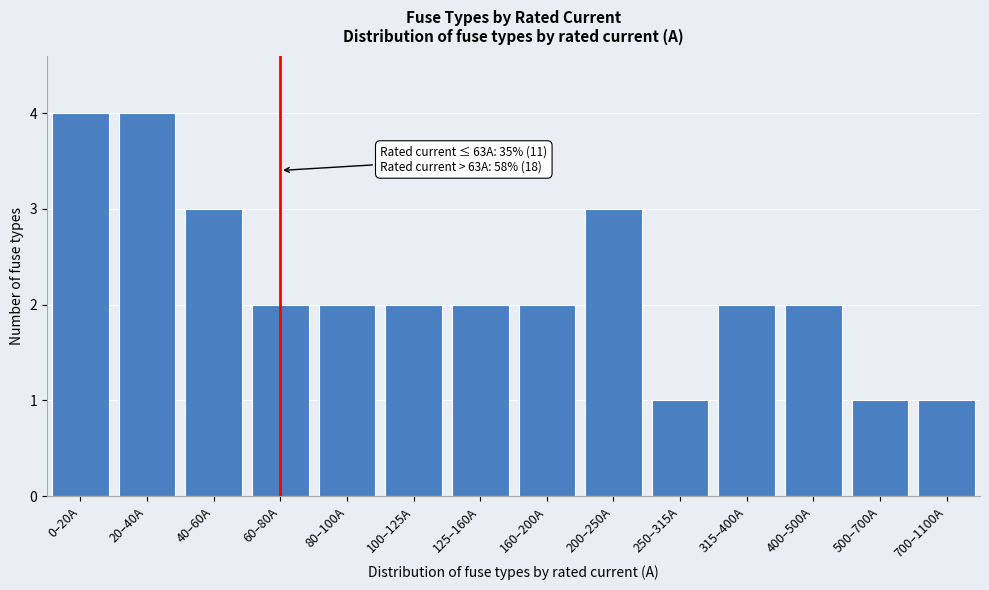

Reading left to right, list all the values displayed in this chart.

0–20A=4	20–40A=4	40–60A=3	60–80A=2	80–100A=2	100–125A=2	125–160A=2	160–200A=2	200–250A=3	250–315A=1	315–400A=2	400–500A=2	500–700A=1	700–1100A=1